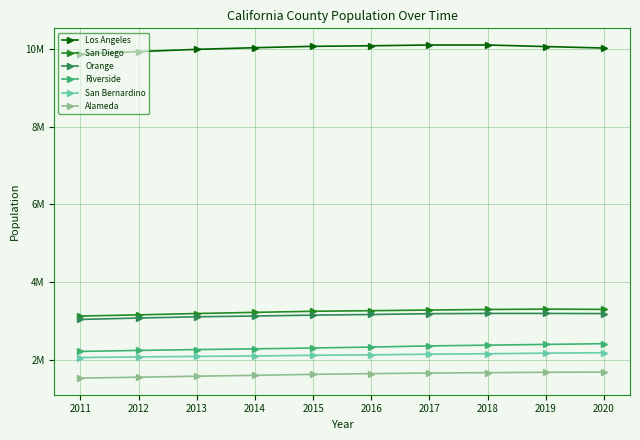

True or false: Riverside and Los Angeles cross at least once.

False